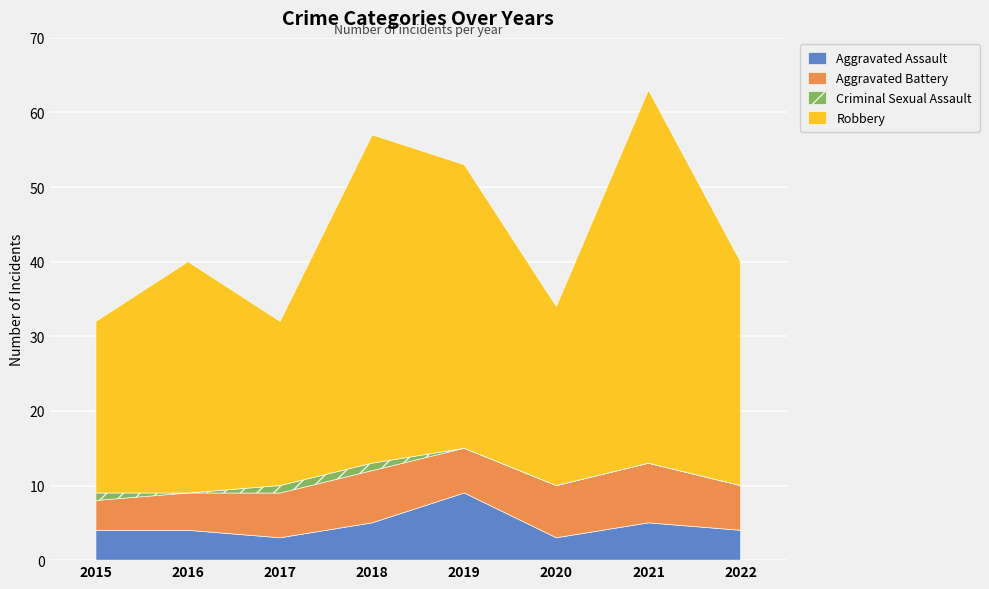

True or false: Aggravated Assault has a value of 3 at 2020.

True